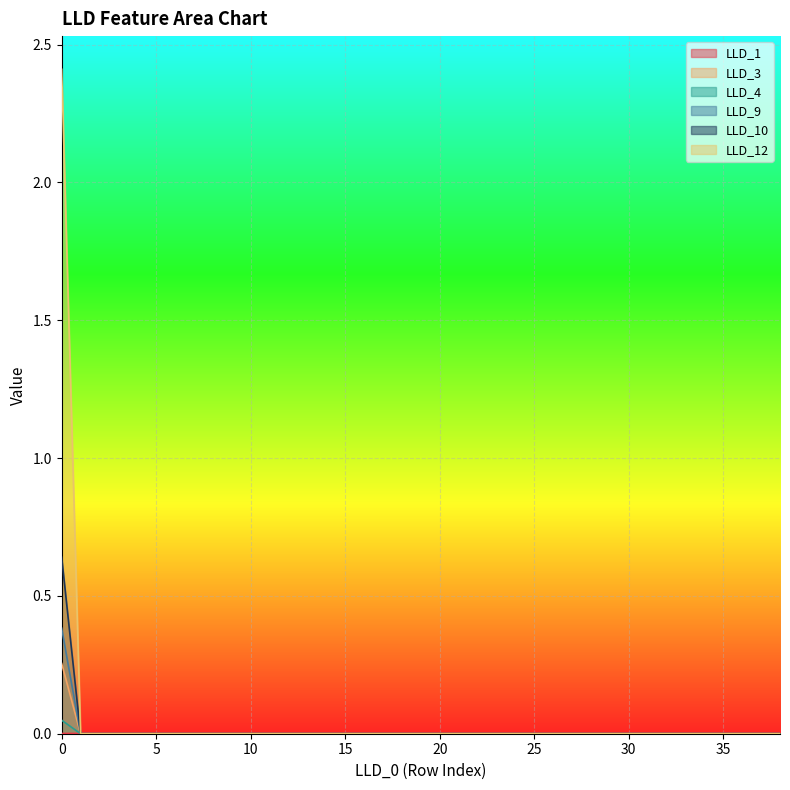

Is it true that LLD_3 equals 0.0 at 19?

True